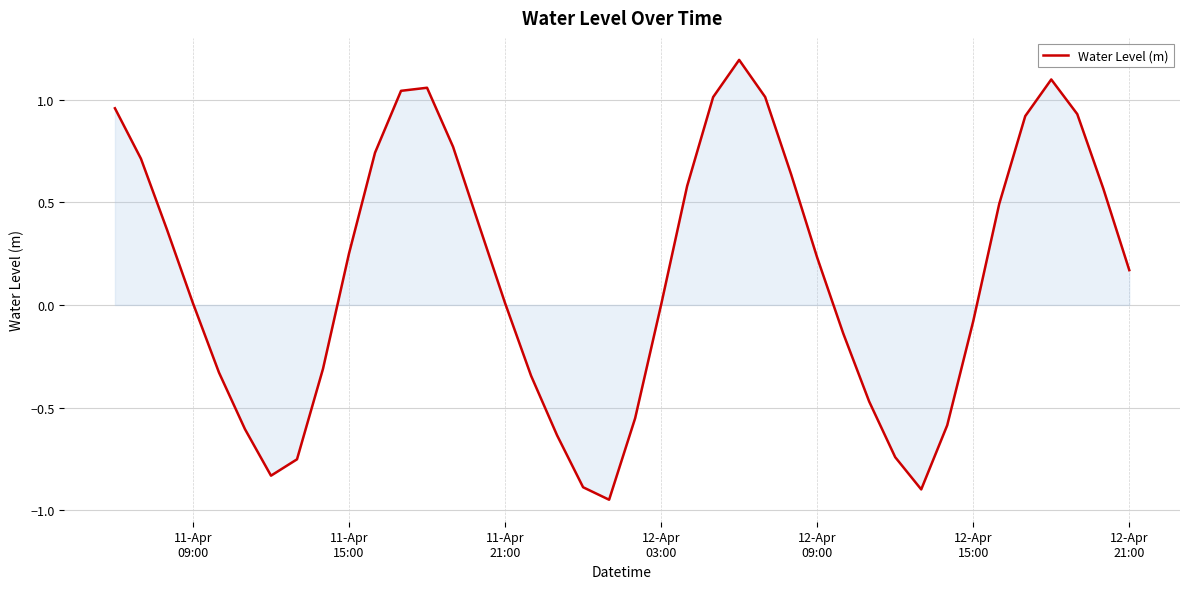

What is the greatest value displayed?

1.2